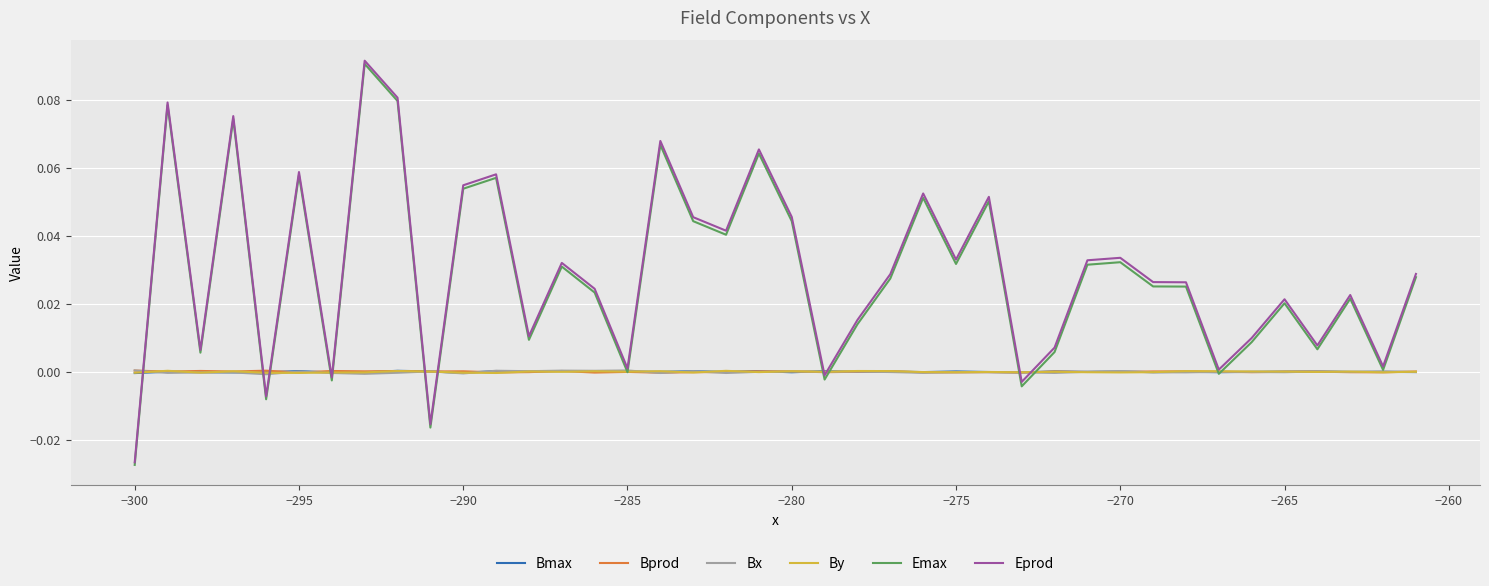

Which series has the largest range (max minus min)?

Eprod